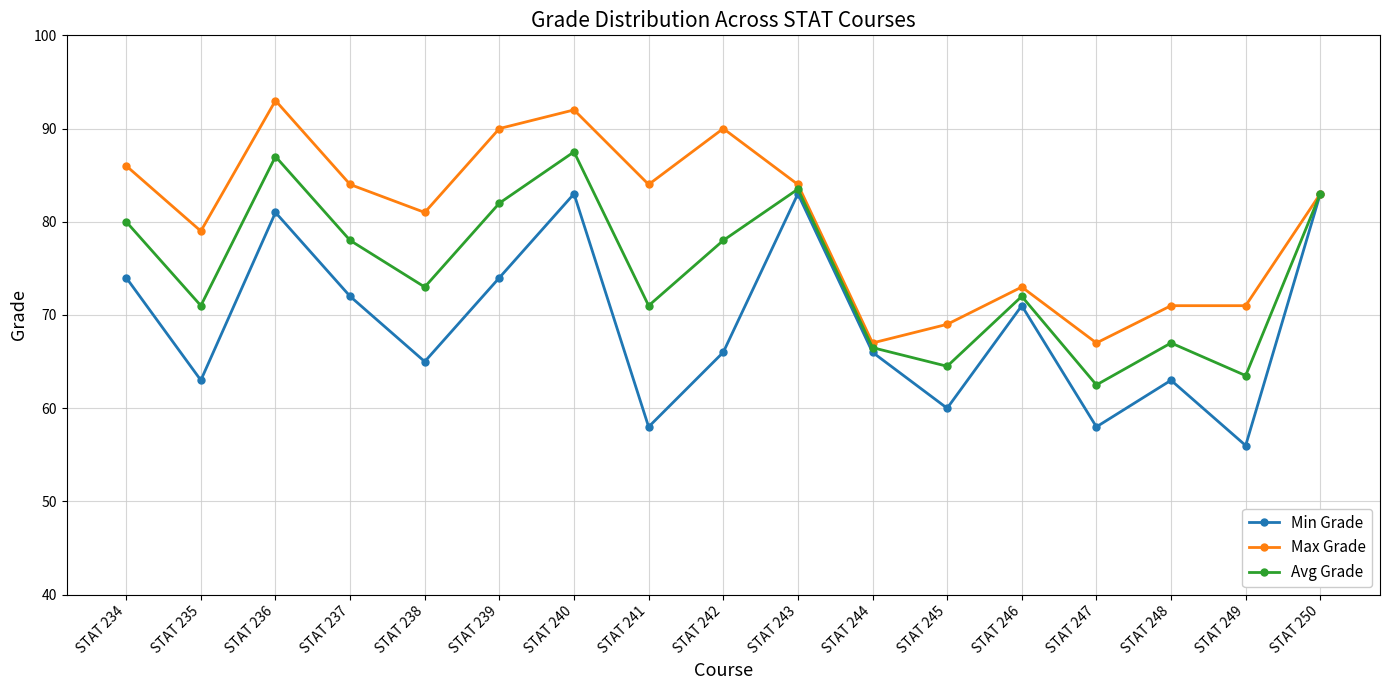

What is the smallest value displayed?

56.0